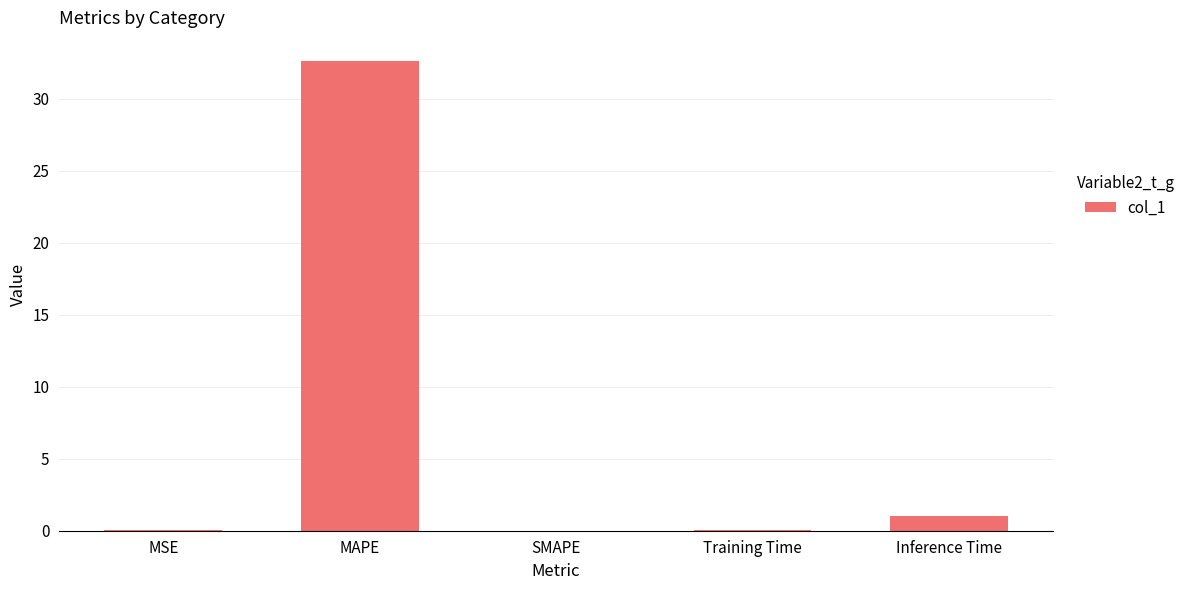

At which label is the value closest to 16?

Inference Time